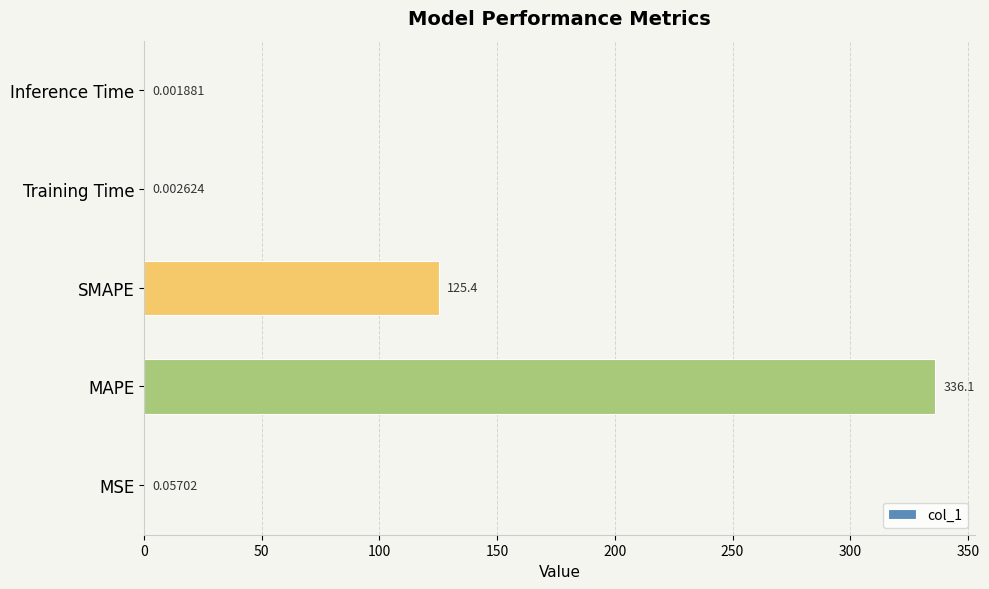

What is the sum of all values?

461.6